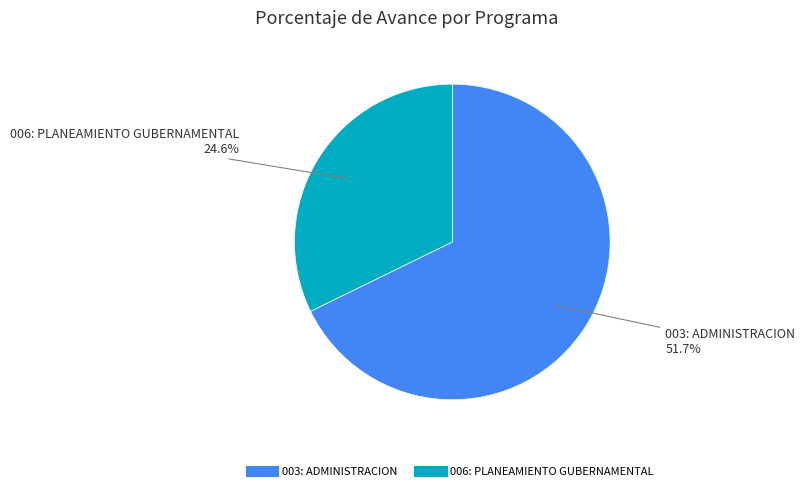

How many segments does this pie chart have?

2